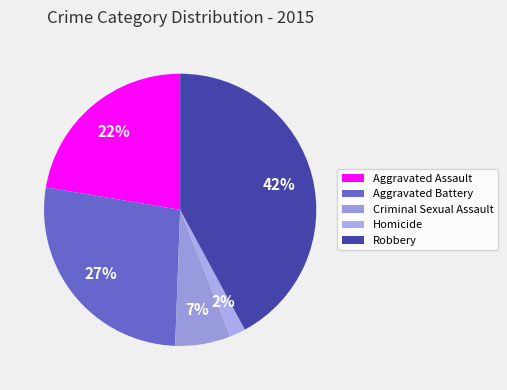

What is the largest slice in the pie chart?

Robbery